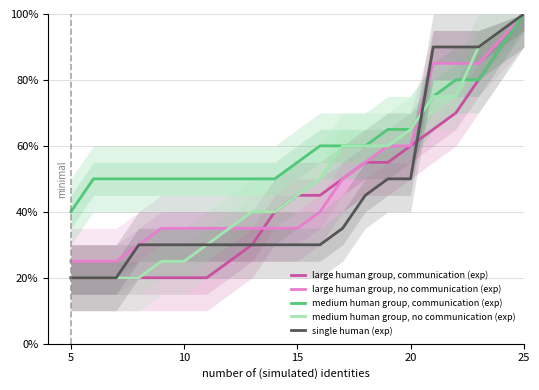

What is the difference between the second highest and second lowest values in the medium human group, no communication (exp) series?

0.7